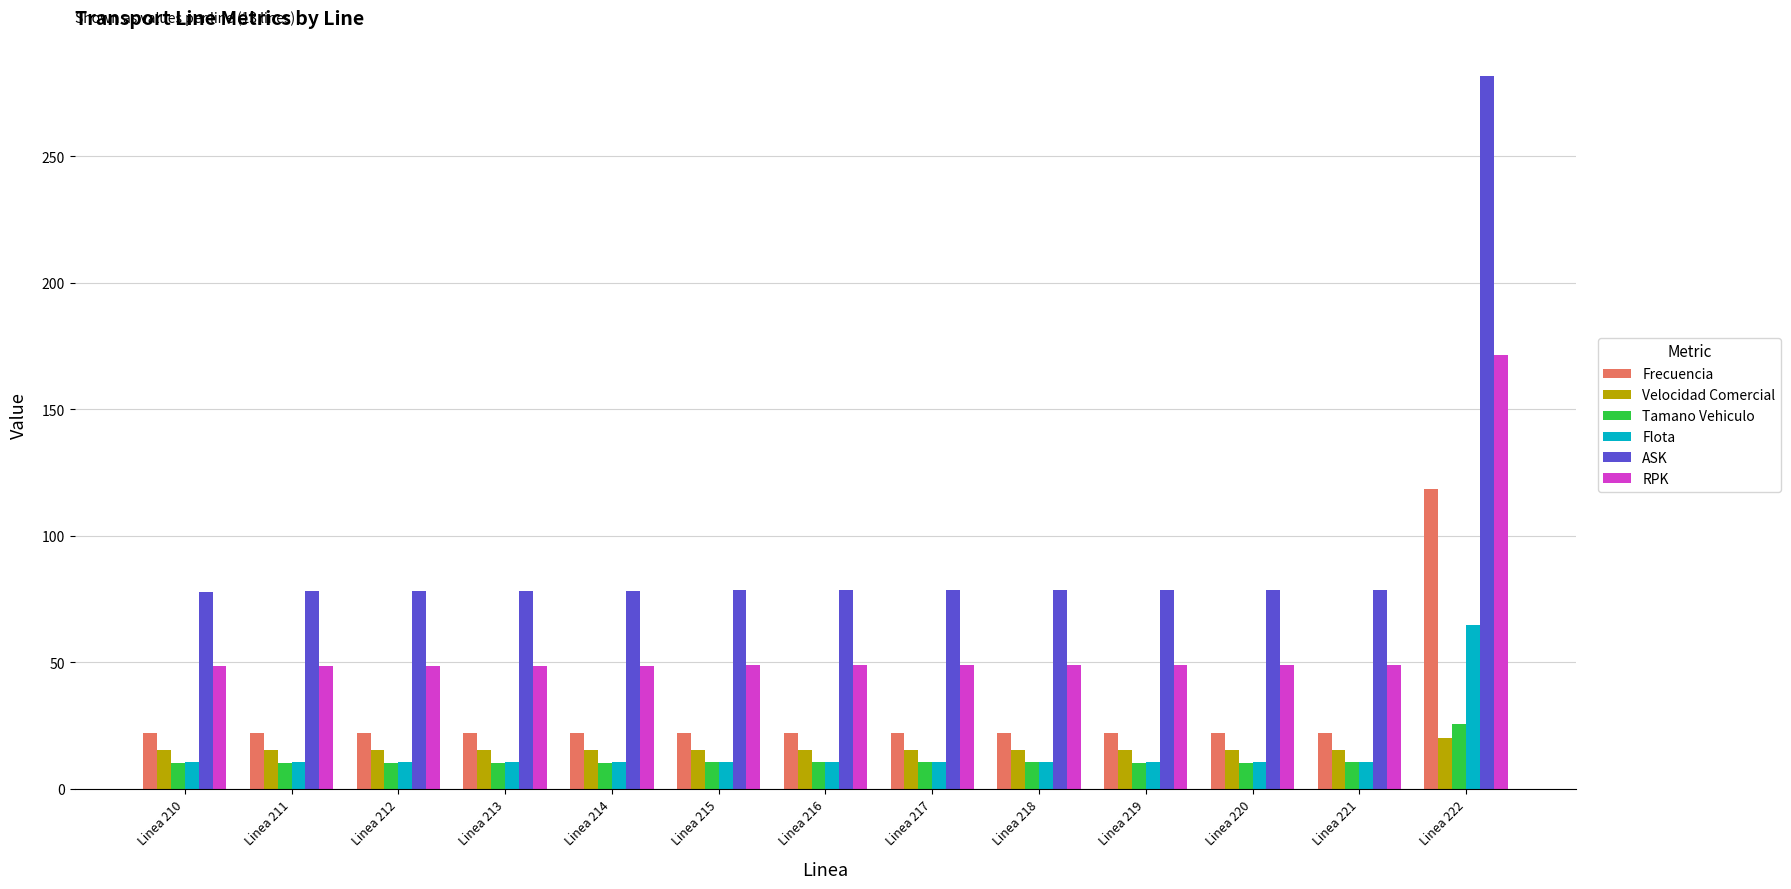

Is it true that RPK equals 171.3 at Linea 222?

True